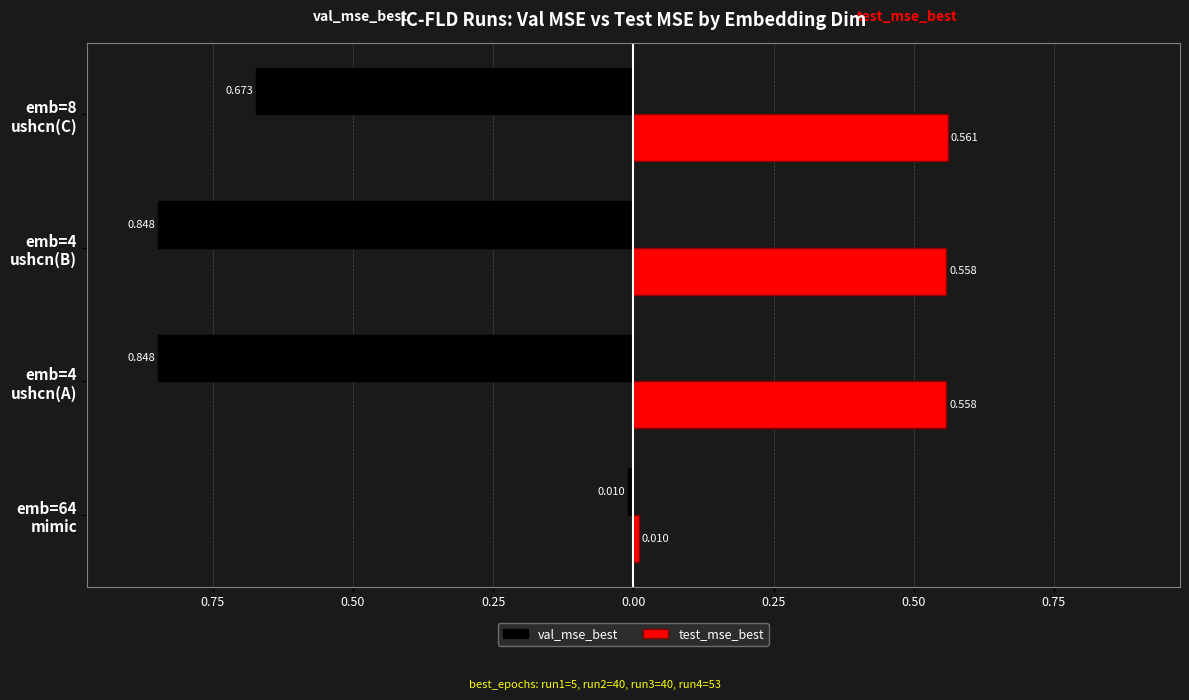

What are all the series names shown in the legend?

val_mse_best, test_mse_best